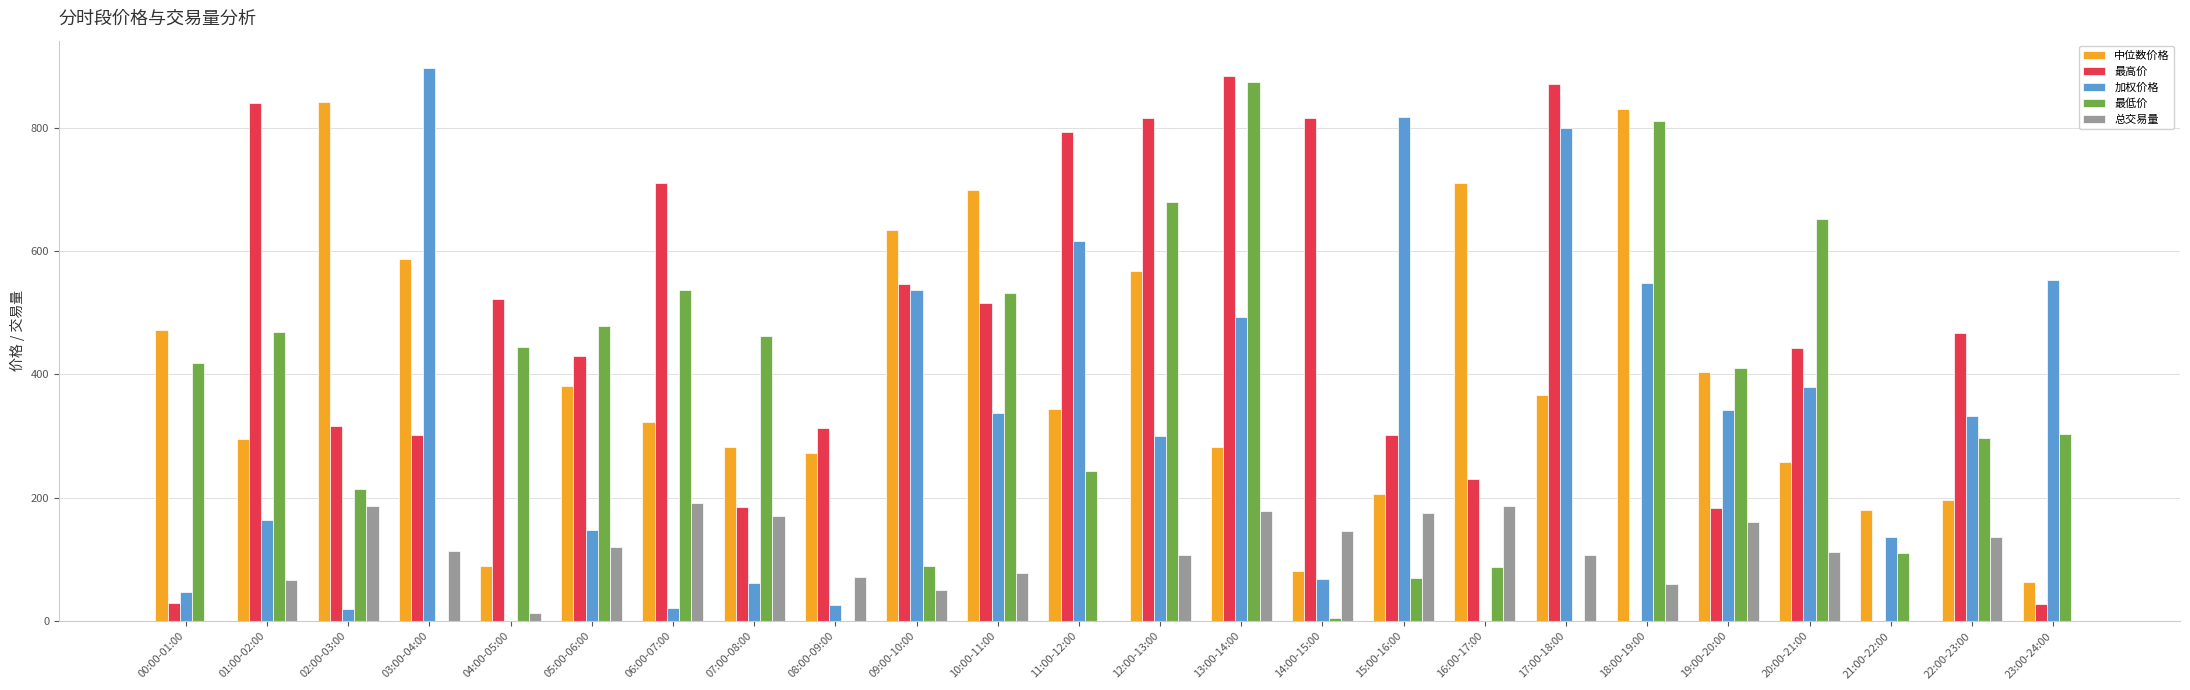

Does the chart contain stacked bars?

No